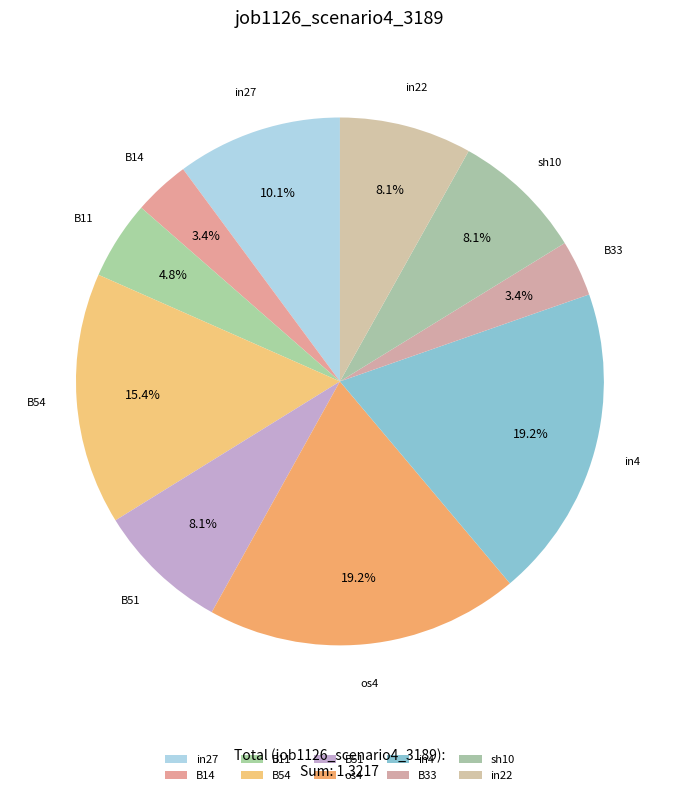

What percentage is the B51 slice, to the nearest percent?

8%